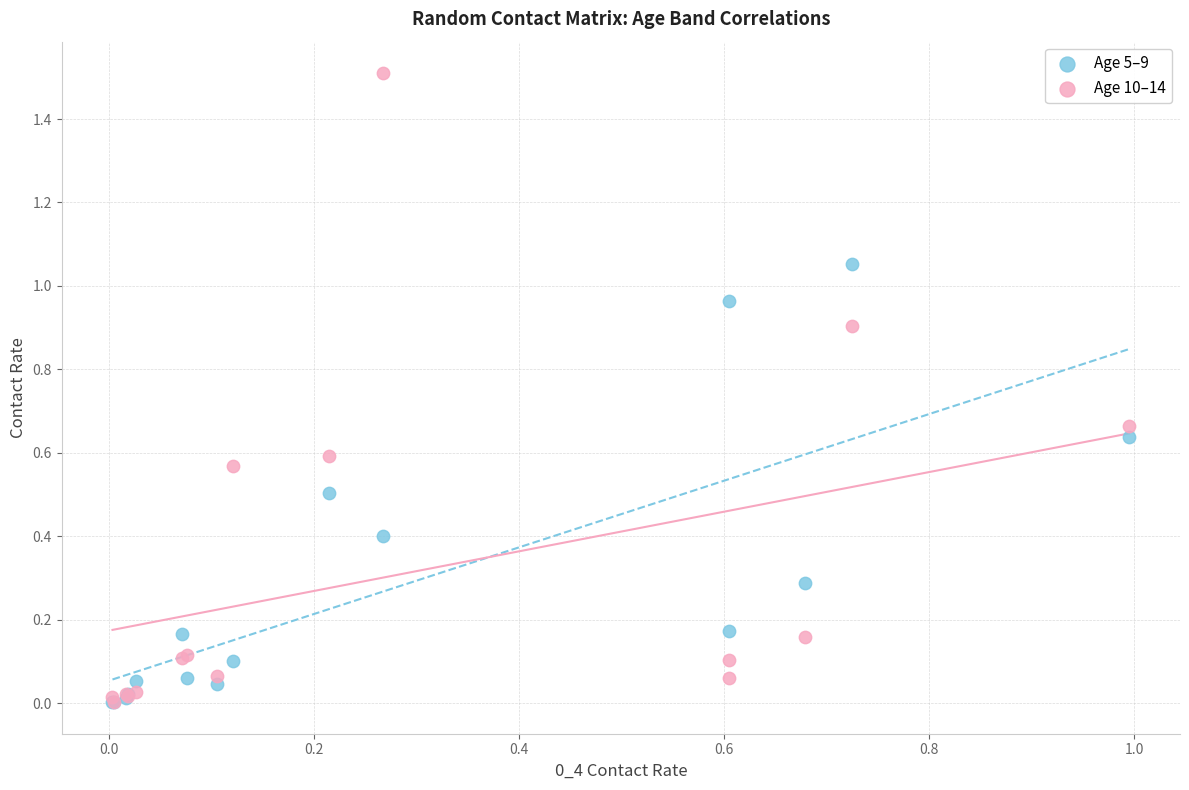

Which series reaches the maximum Y coordinate?

Age 10–14